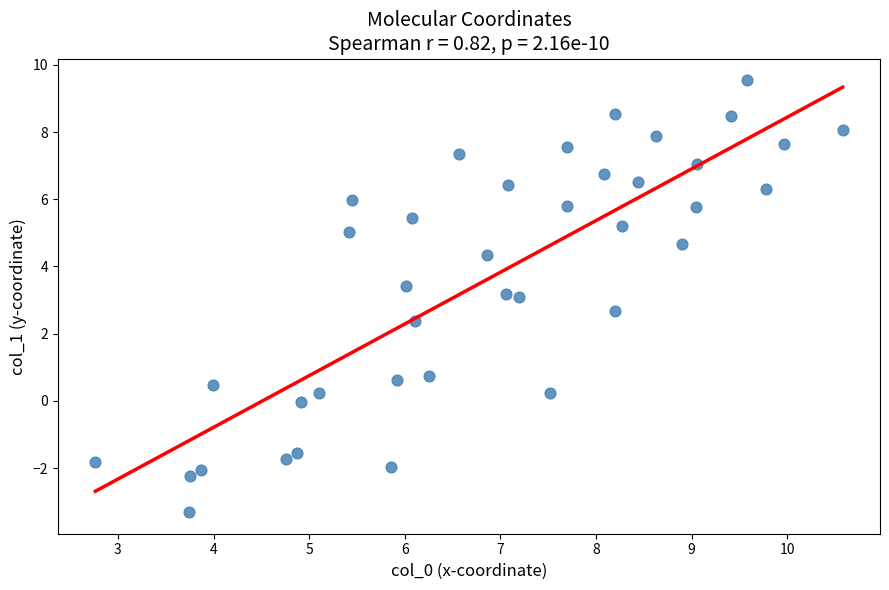

What is the range of X values (max minus min)?

7.8